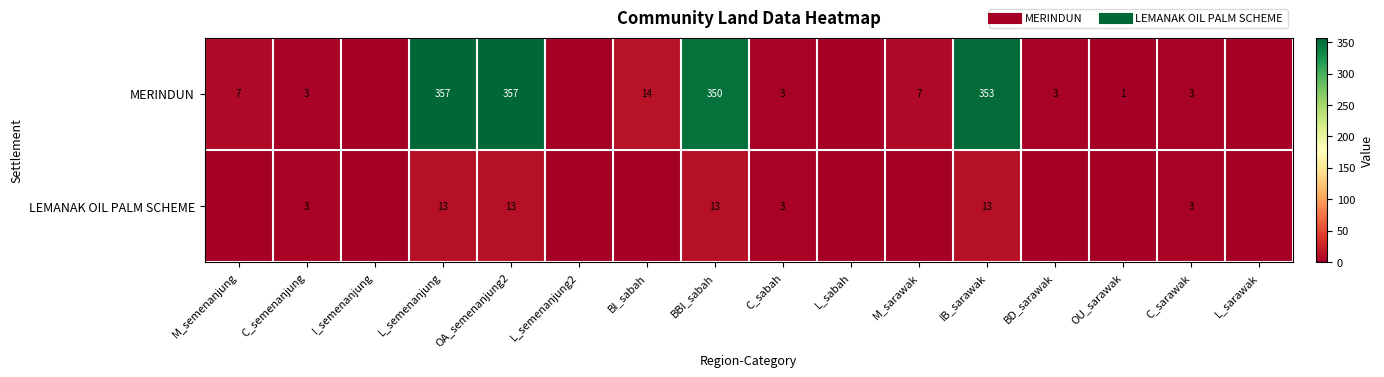

What is the difference between the highest and lowest values at M_semenanjung?

7